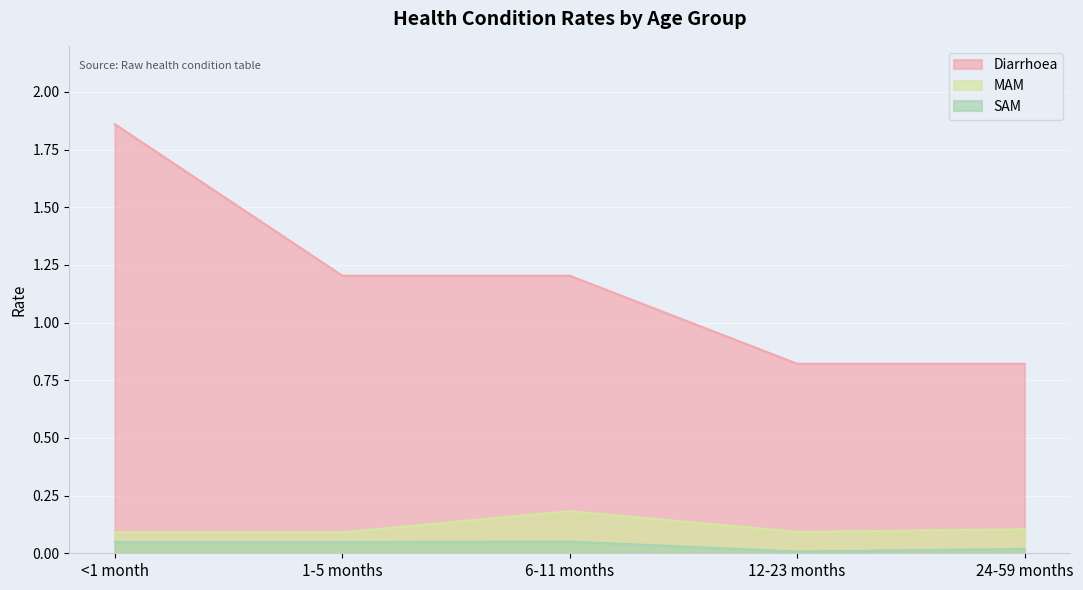

Reading left to right, what are all the values shown in this chart?

Diarrhoea: <1 month=1.9	1-5 months=1.2	6-11 months=1.2	12-23 months=0.8	24-59 months=0.8
MAM: <1 month=0.1	1-5 months=0.1	6-11 months=0.2	12-23 months=0.1	24-59 months=0.1
SAM: <1 month=0.0	1-5 months=0.0	6-11 months=0.1	12-23 months=0.0	24-59 months=0.0